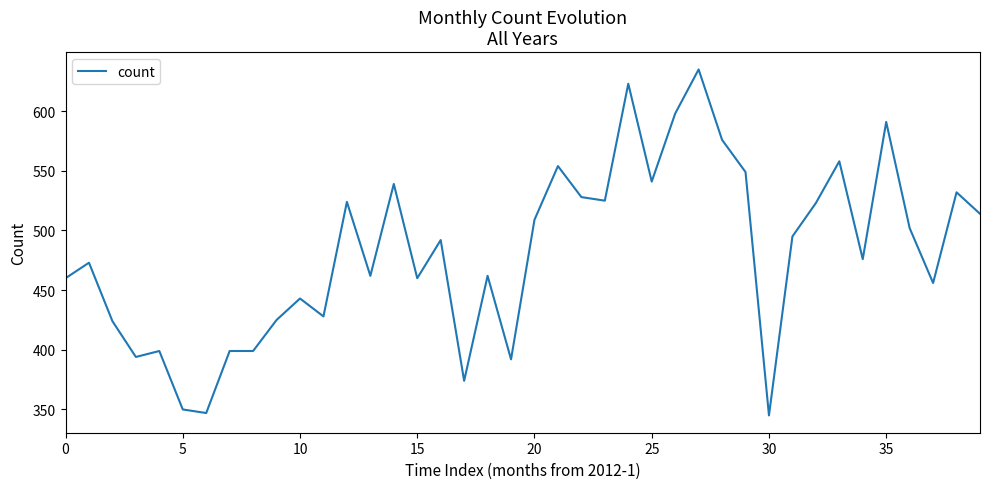

What is the smallest value displayed?

345